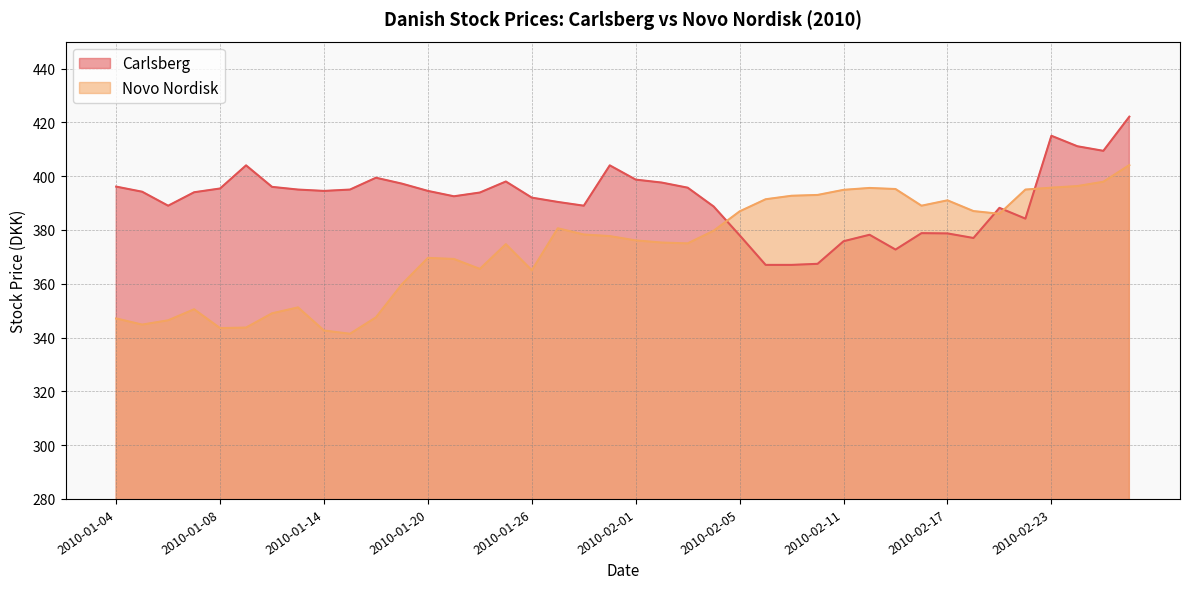

What is the difference between the maximum and minimum values in the Carlsberg series?

55.1